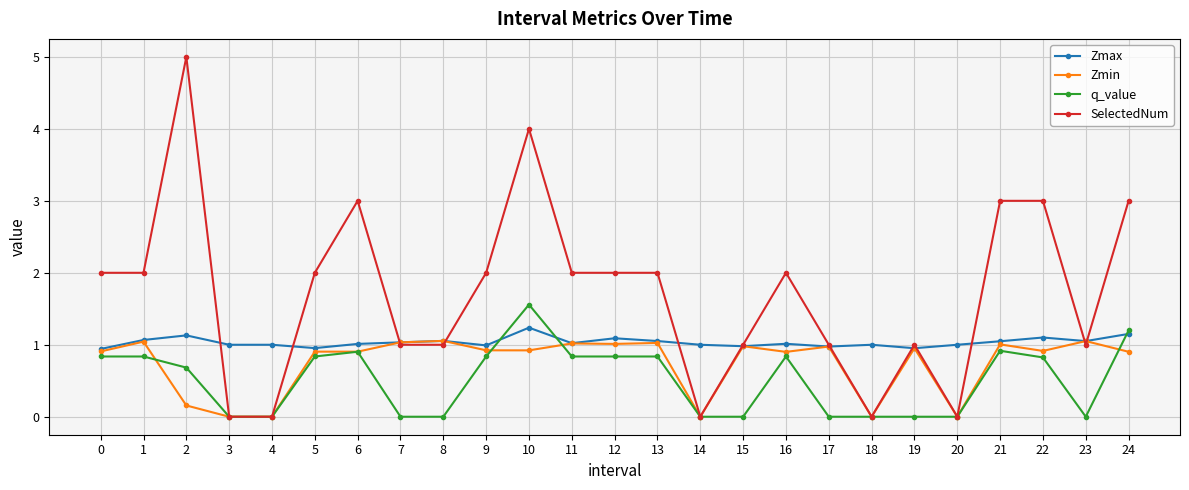

Count the number of categories in the chart.

25